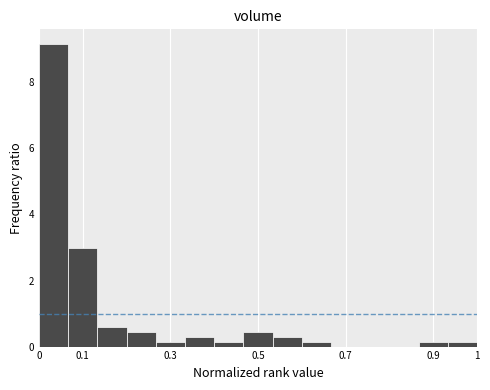

How tall is the bar that spans 0.47 to 0.53 on the x-axis? Neither the bar edges nor the heights are printed on the chart, so give them approximately, as read against the axes.

0.4